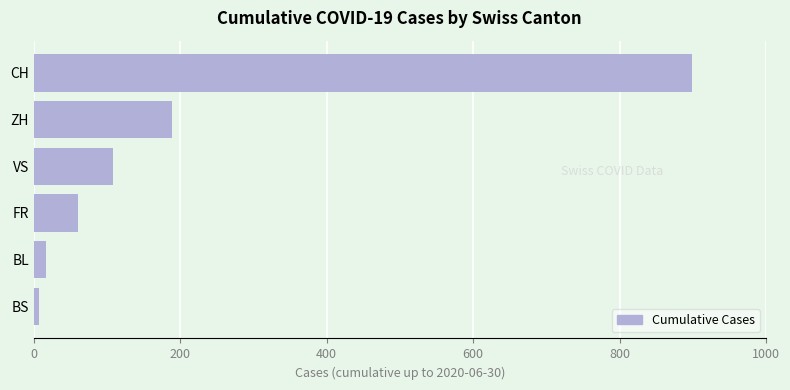

How many categories are shown in the chart?

6